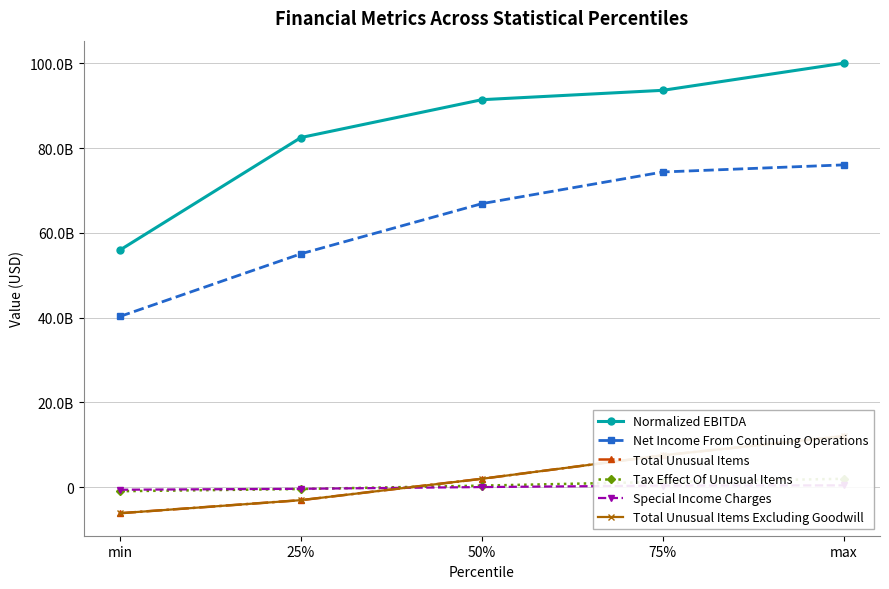

Rank the categories by Special Income Charges value from highest to lowest.

max, 75%, 50%, 25%, min